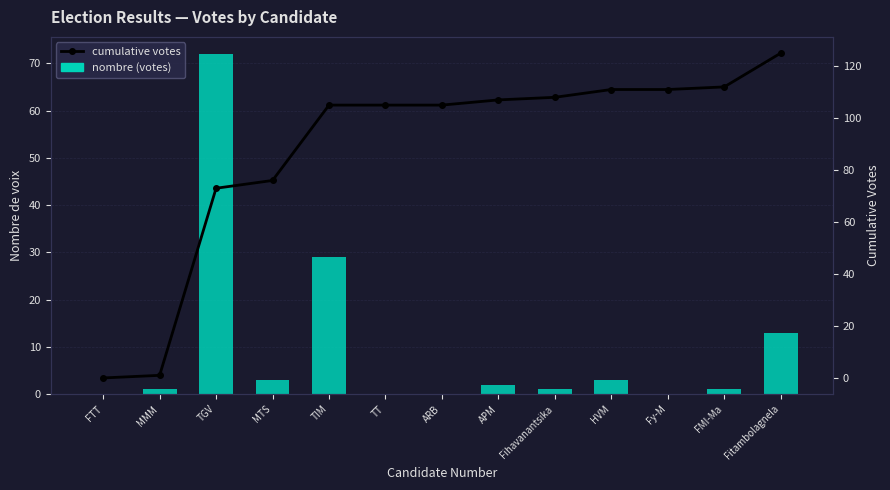

What is the difference between the nombre (votes) values at MTS and APM?

1